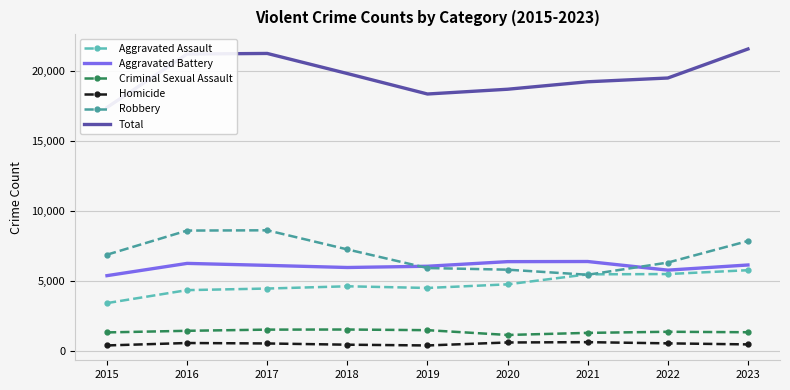

True or false: Total and Criminal Sexual Assault intersect in this chart.

False